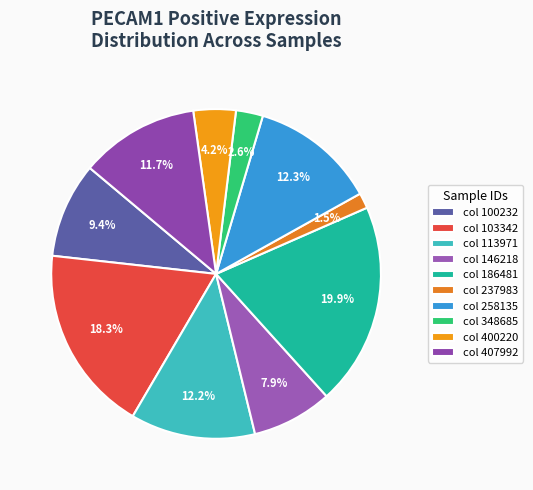

How many slices are in this pie chart?

10